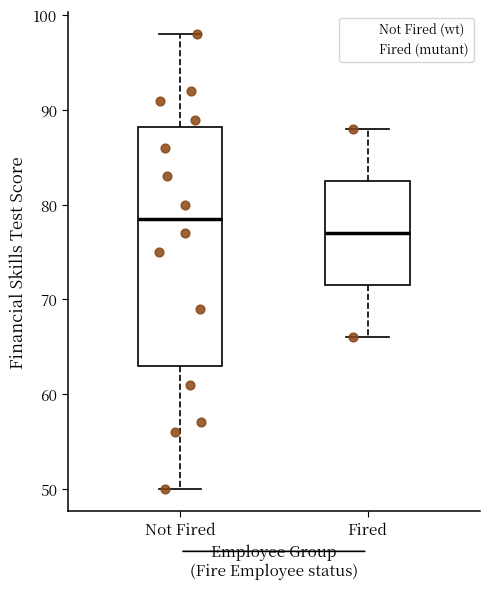

Where is the upper edge of the box for Fired on the y-axis? The values are not printed on the chart, so give them approximately, as read against the axis.

83